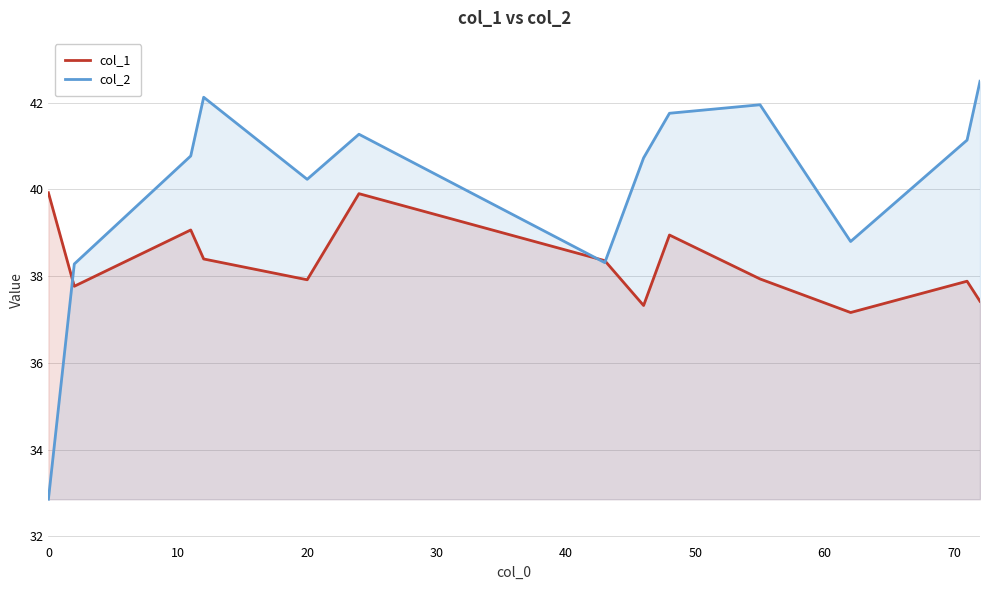

The value of col_1 at 0 is 55.2. True or false?

False